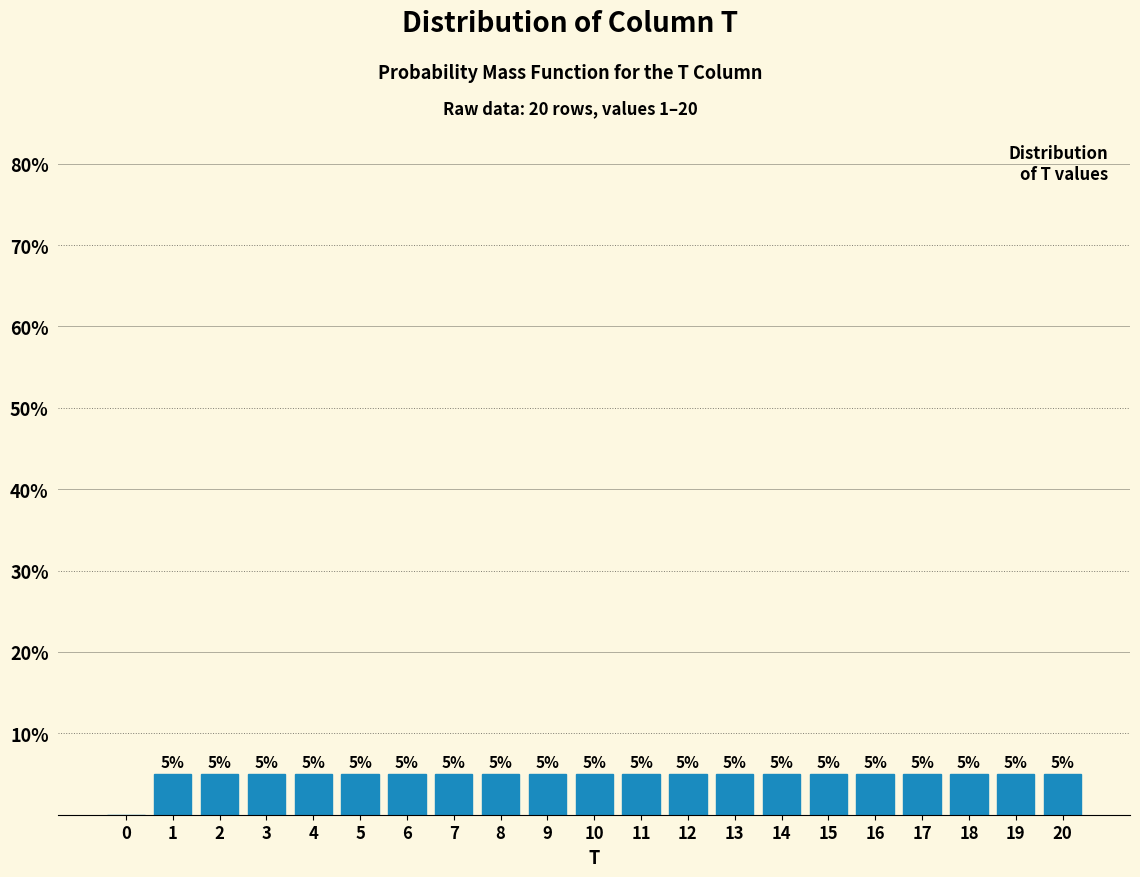

Reading left to right, what are all the values shown in this chart?

0=0	1=5	2=5	3=5	4=5	5=5	6=5	7=5	8=5	9=5	10=5	11=5	12=5	13=5	14=5	15=5	16=5	17=5	18=5	19=5	20=5